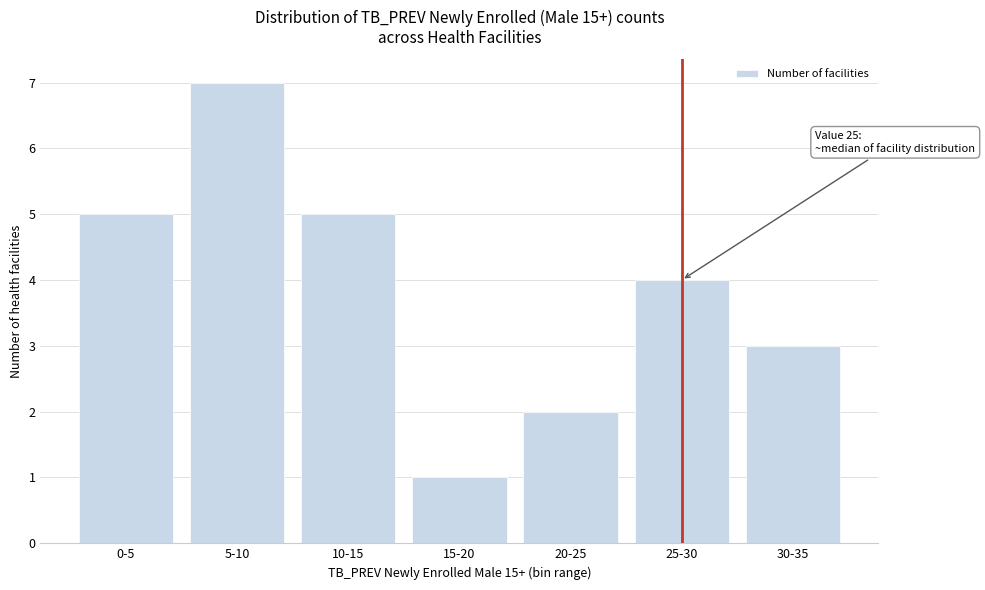

Reading left to right, what are all the values shown in this chart?

5	7	5	1	2	4	3